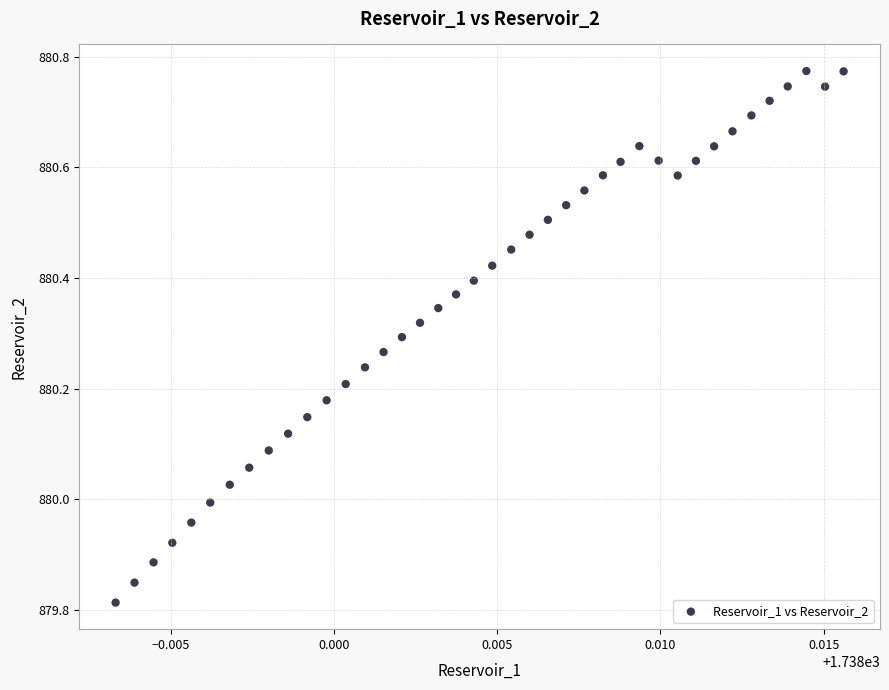

What is the range of Y values (max minus min)?

1.0